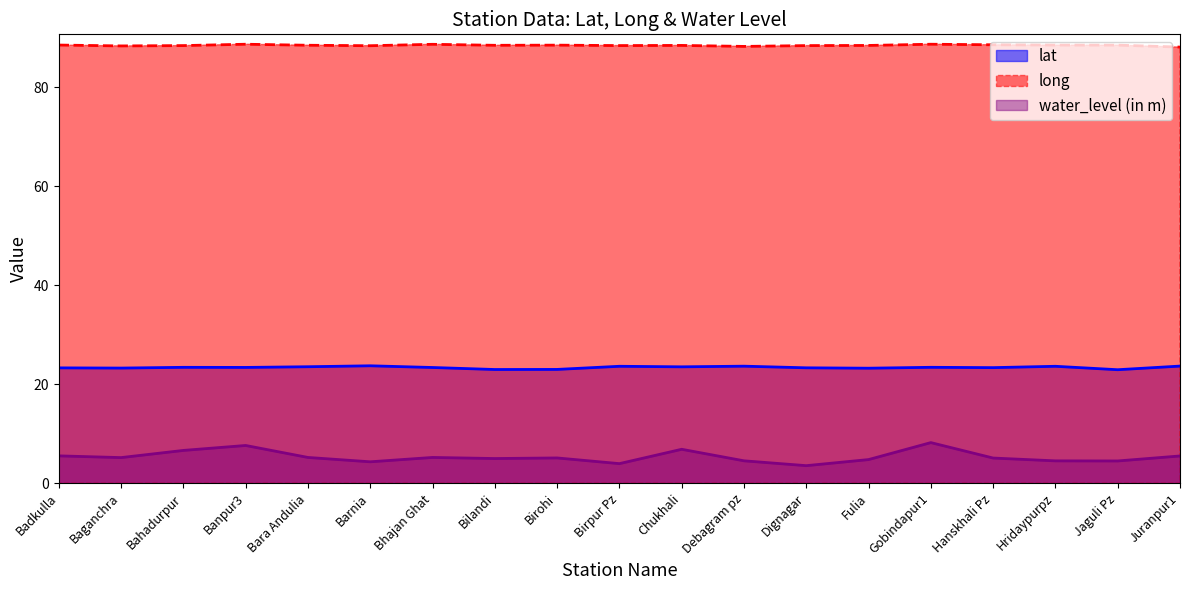

What is the sum of all water_level (in m) values?

101.1